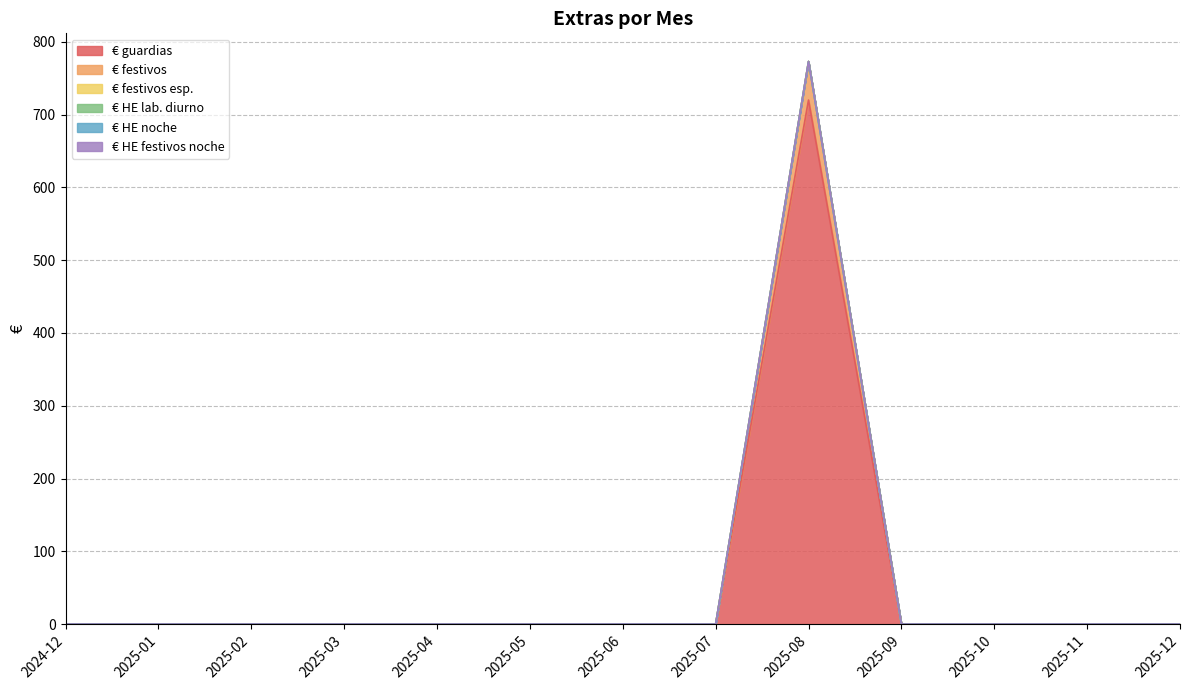

Which category has the lowest value in the € guardias series?

2024-12